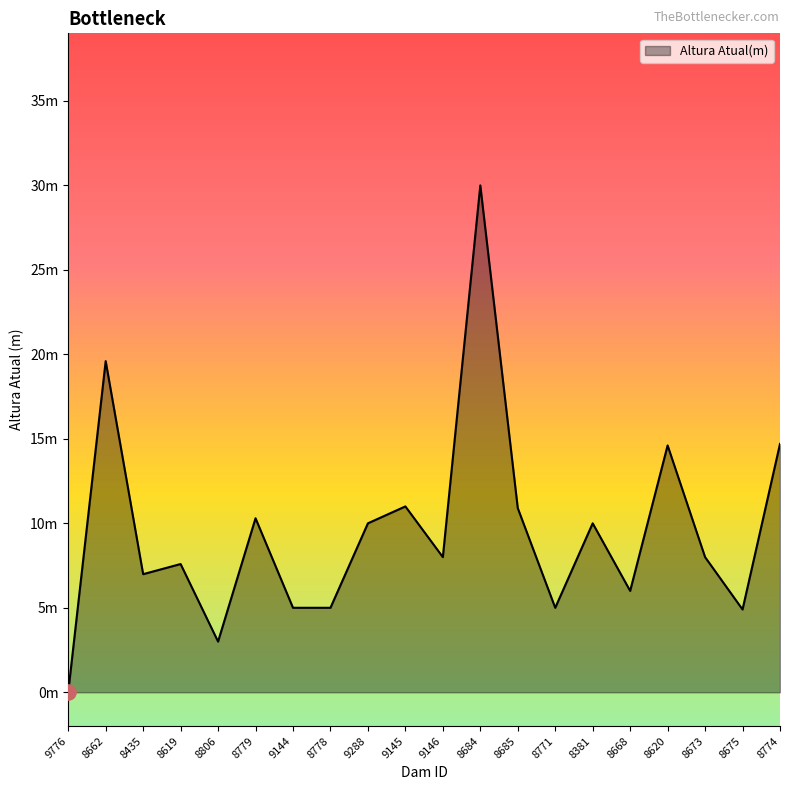

What is the change in value from 8778 to 9146?

+3.0